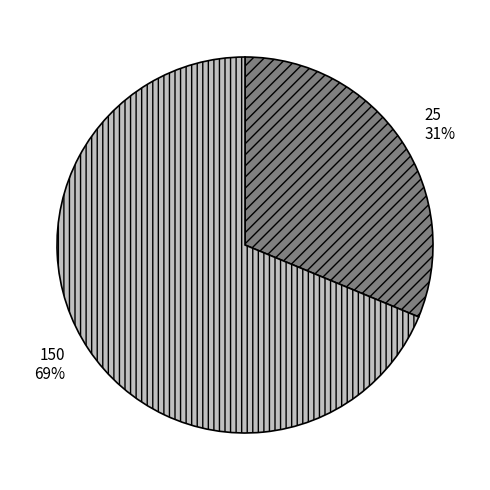

True or false: 25 accounts for 31% of the total.

True